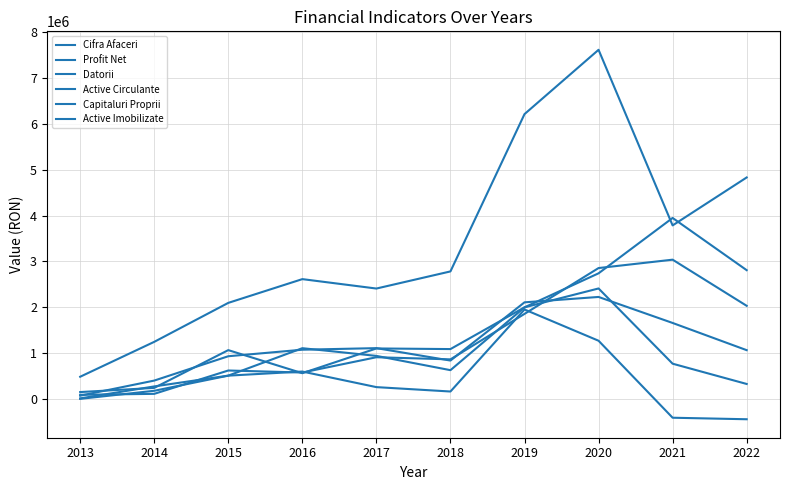

How many series are shown in this chart?

6